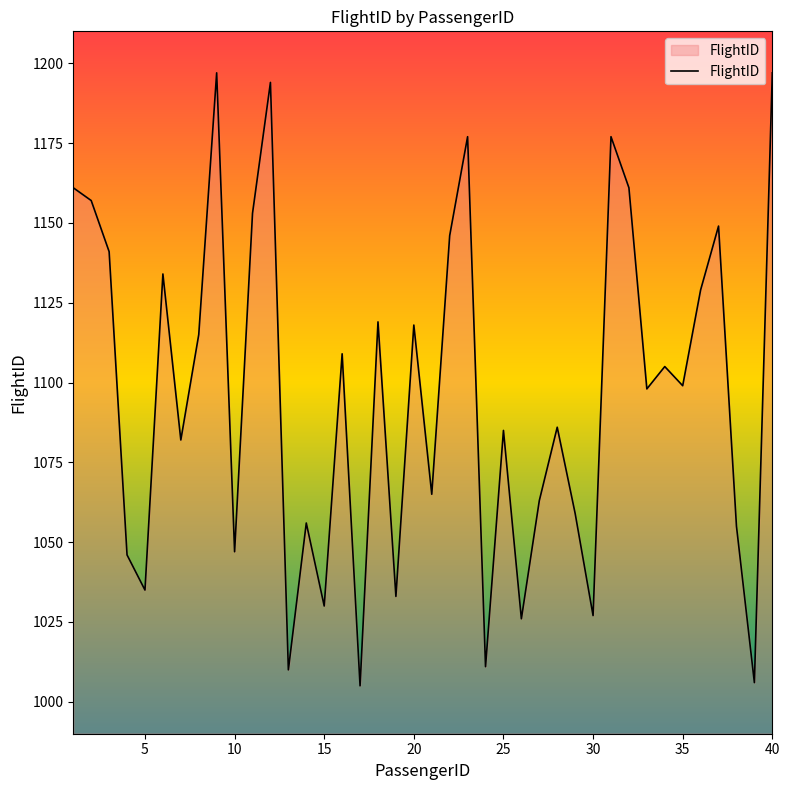

What is the difference between the maximum and minimum values?

192